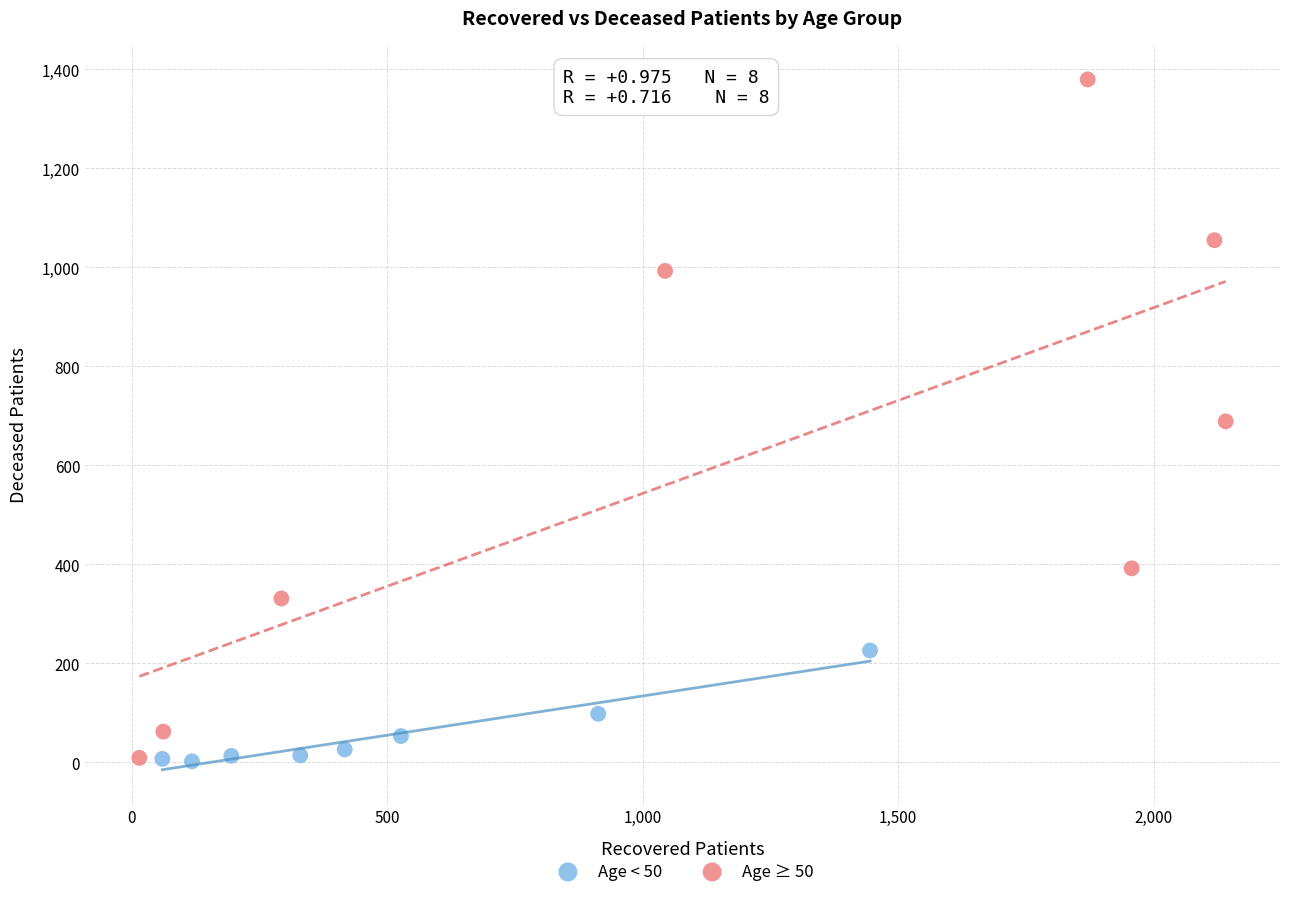

Which series contains the highest Y value?

Age ≥ 50